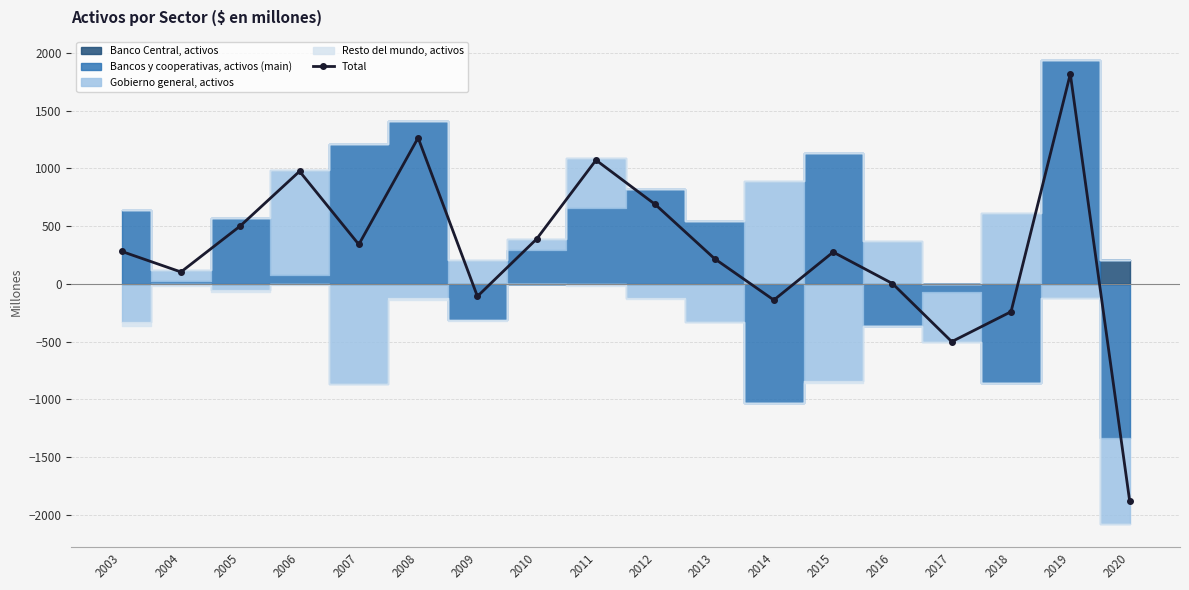

Which has a higher value, 2008 or 2019?

2019